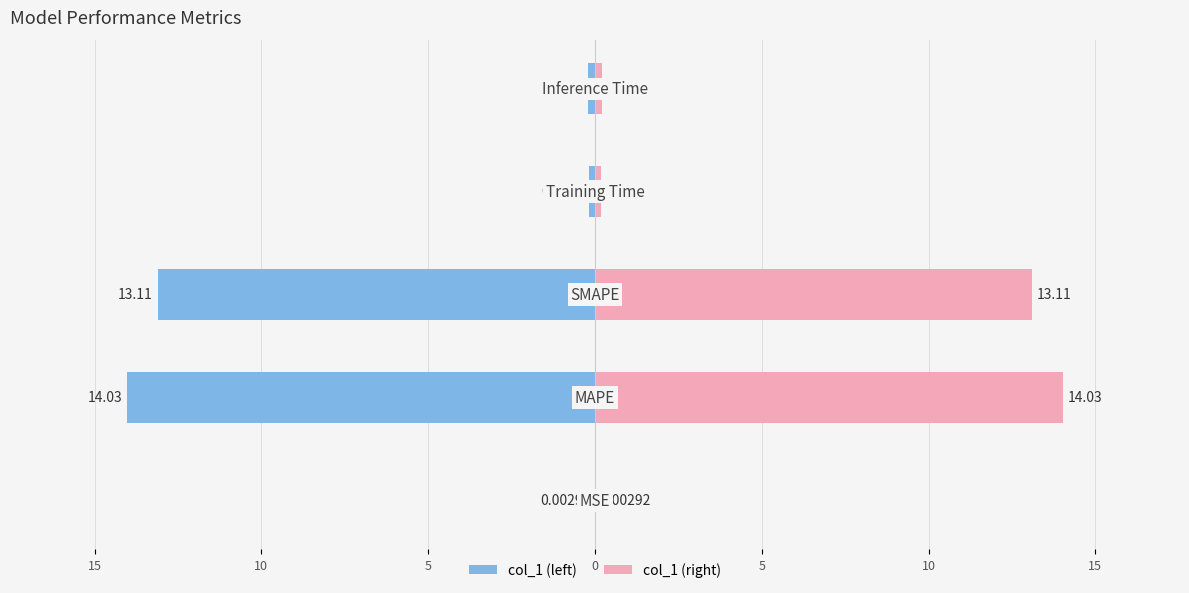

What is the value of the col_1 (right) bar at the 4th from the left?

0.2